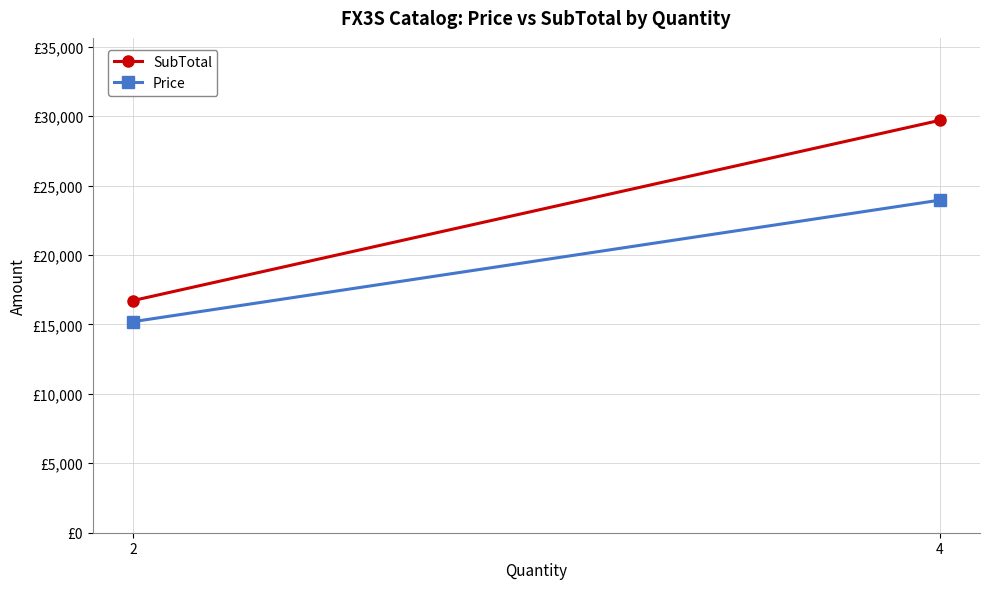

How many lines are shown in the chart?

2